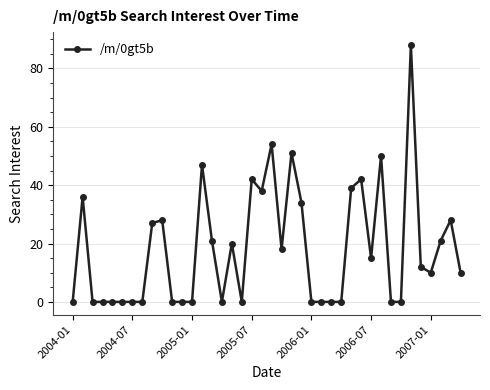

What is the difference between the maximum and minimum values?

88